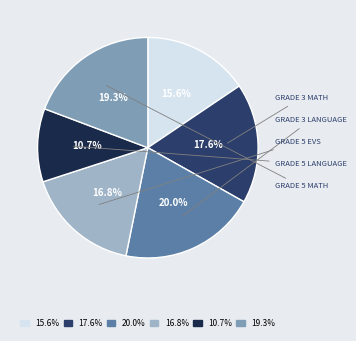

Does any single category account for the majority?

No